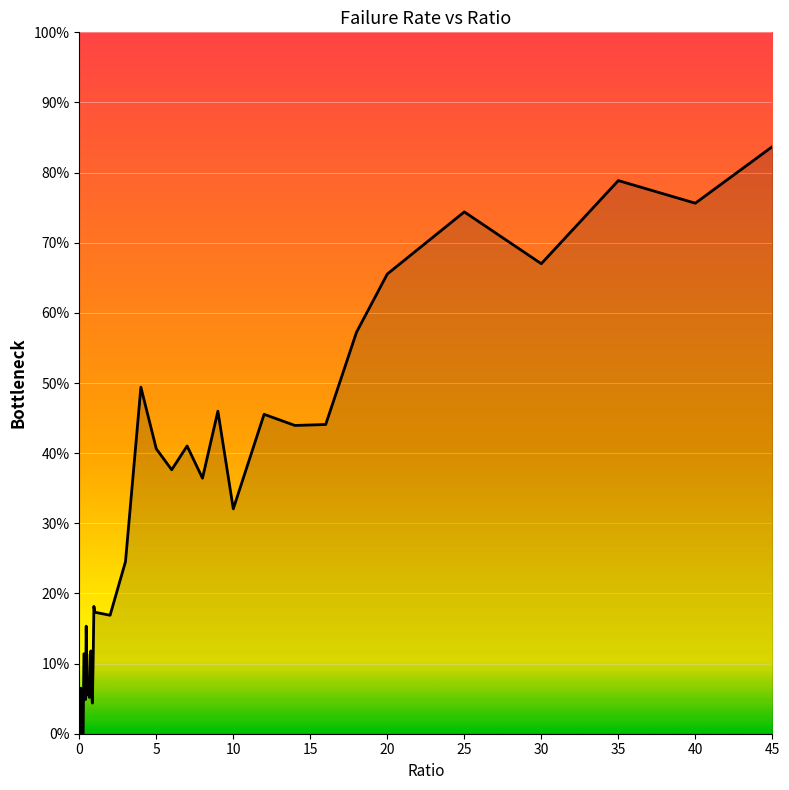

Does the chart display data point markers on the line(s)?

No